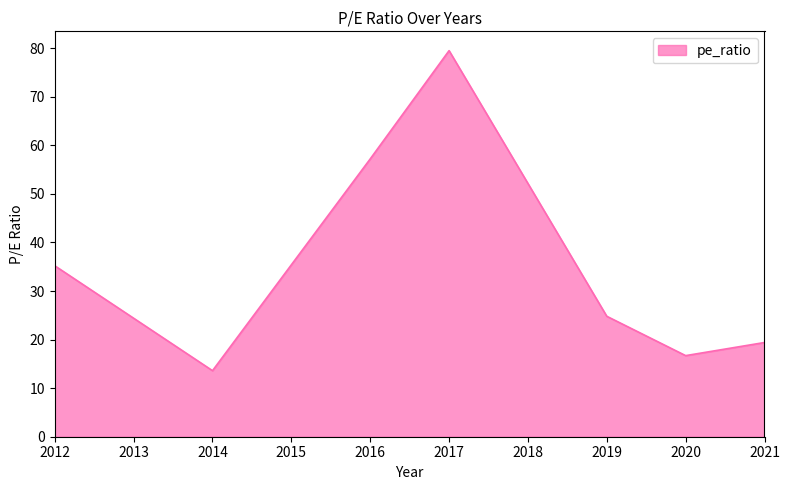

What is the difference between the maximum and minimum values?

65.9